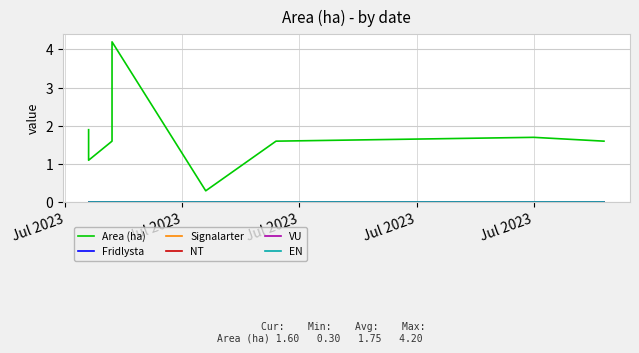

True or false: NT has more than 0 points higher than both neighbors.

False